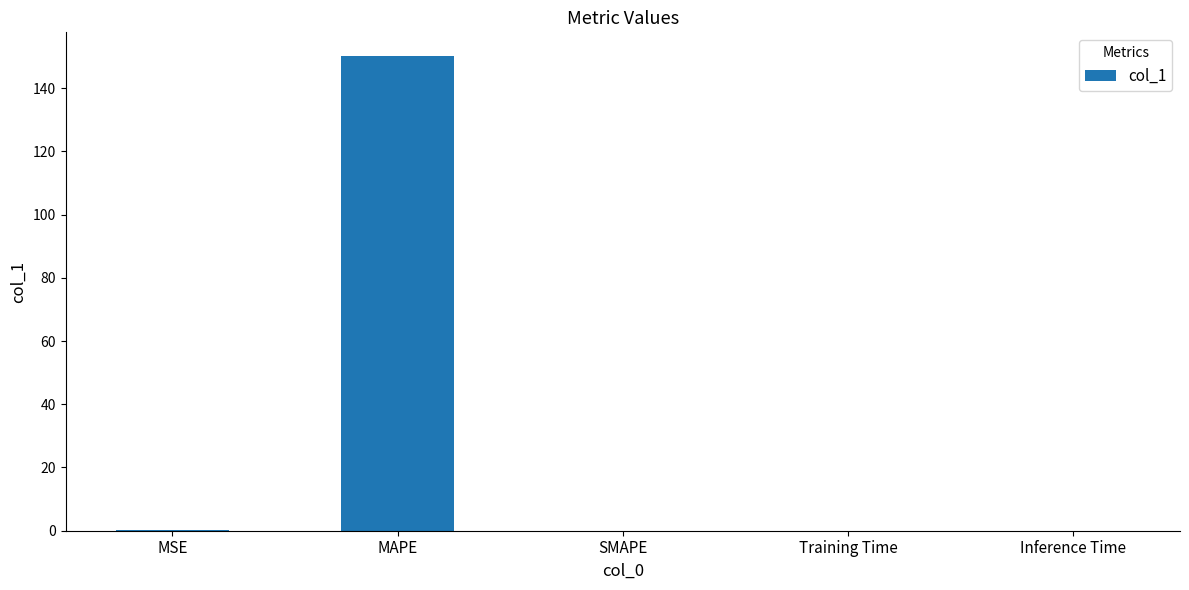

What is the difference between the values at Inference Time and MSE?

0.3